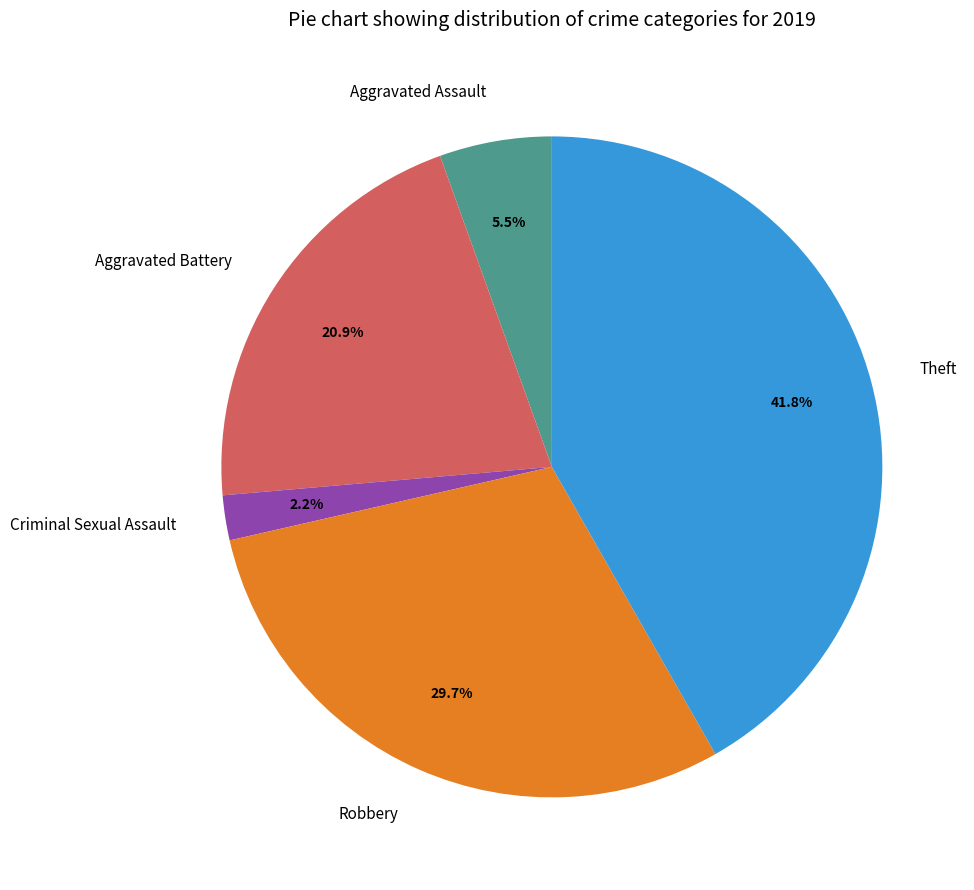

What portion of the pie excludes Aggravated Assault?

94.5%